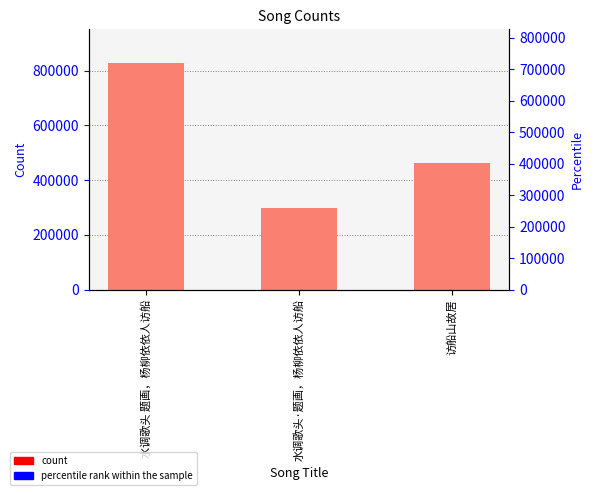

What is the value of the 3rd bar from the left?

463932